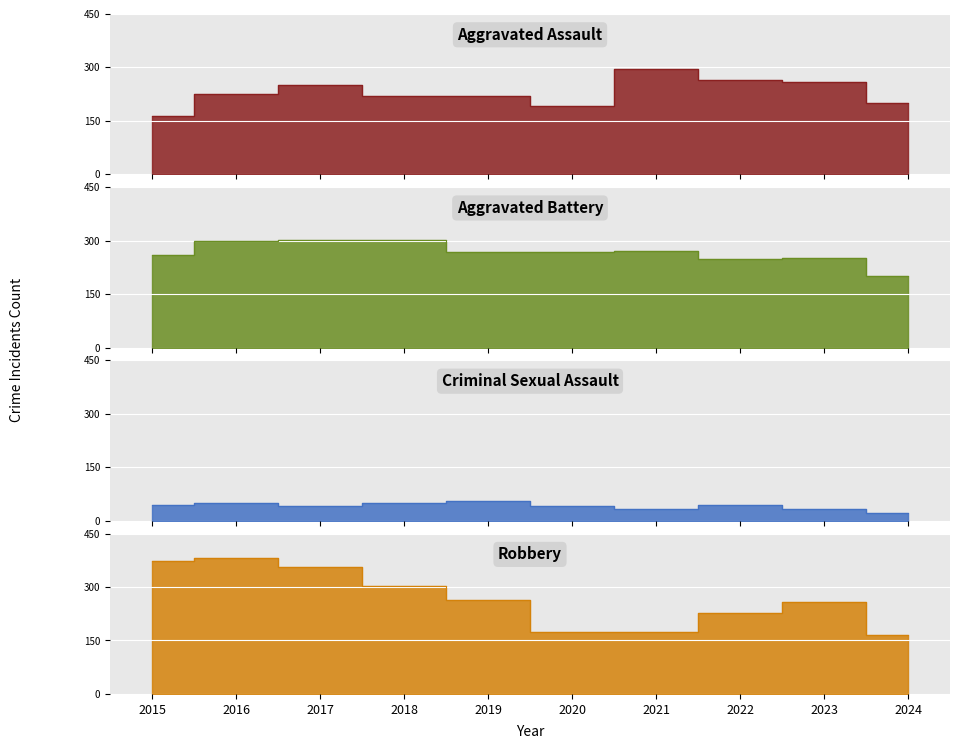

Reading right to left, what are all the values shown in this chart?

Aggravated Assault: 2024=201	2023=259	2022=264	2021=295	2020=192	2019=220	2018=220	2017=251	2016=225	2015=164
Aggravated Battery: 2024=202	2023=252	2022=249	2021=270	2020=268	2019=267	2018=302	2017=303	2016=298	2015=259
Criminal Sexual Assault: 2024=22	2023=34	2022=44	2021=33	2020=40	2019=55	2018=51	2017=41	2016=51	2015=43
Robbery: 2024=165	2023=257	2022=227	2021=175	2020=174	2019=263	2018=302	2017=356	2016=381	2015=372